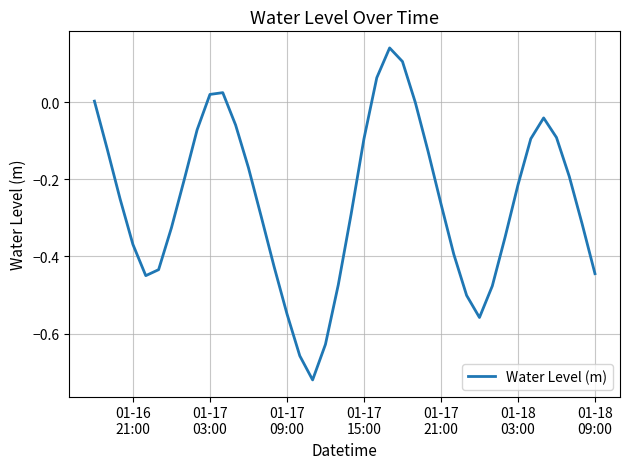

What is the difference between the maximum and minimum values?

0.9